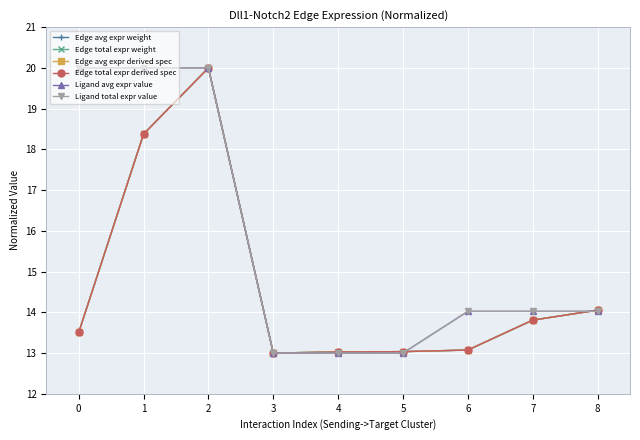

Where is the first local maximum for Edge total expr weight?

2